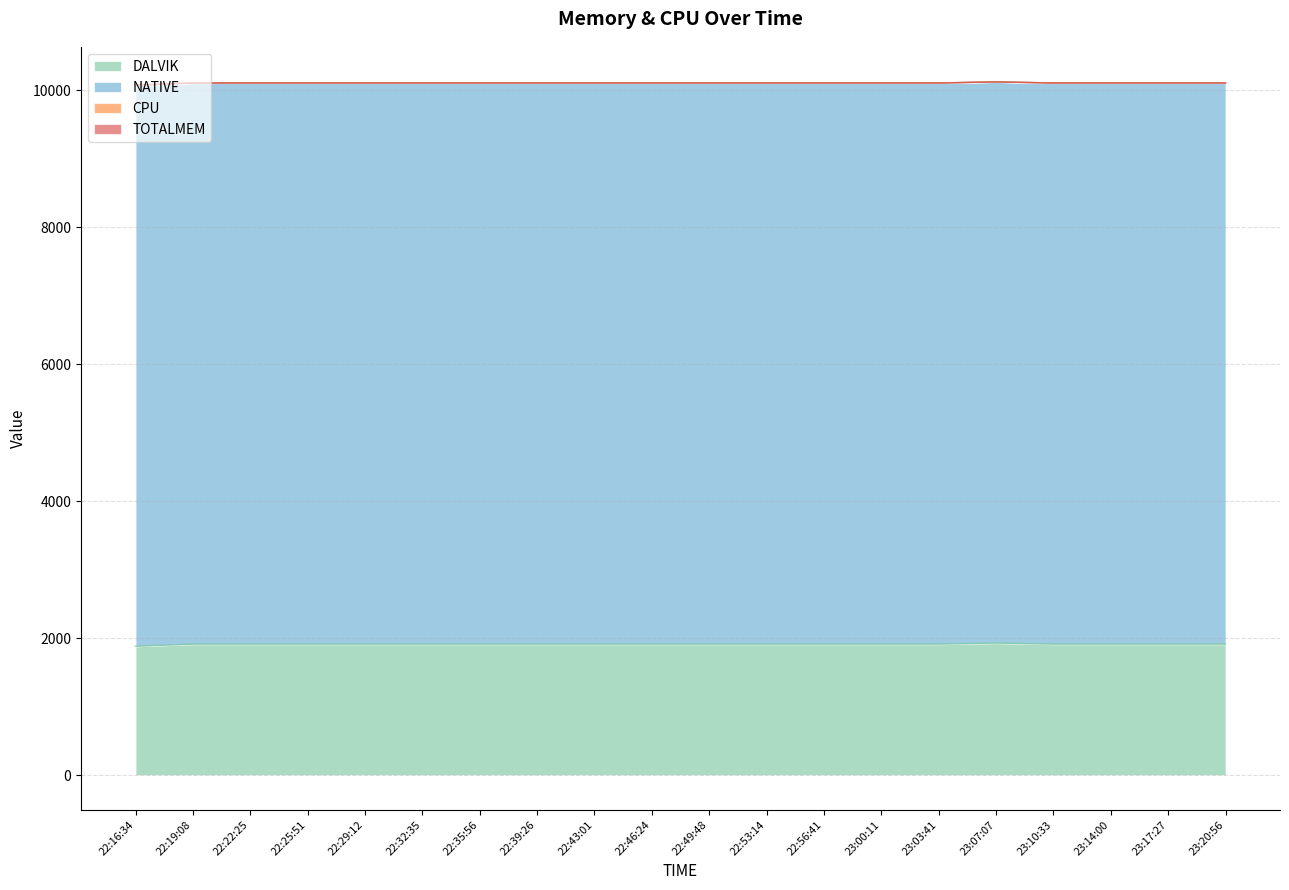

Which series has the largest total across all categories?

NATIVE